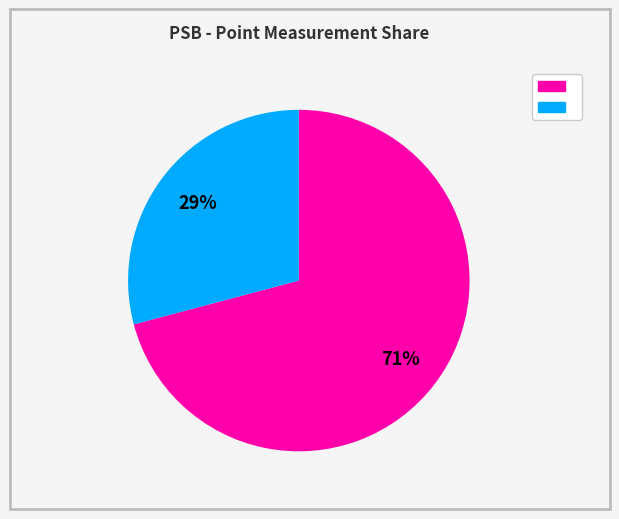

How many segments does this pie chart have?

2